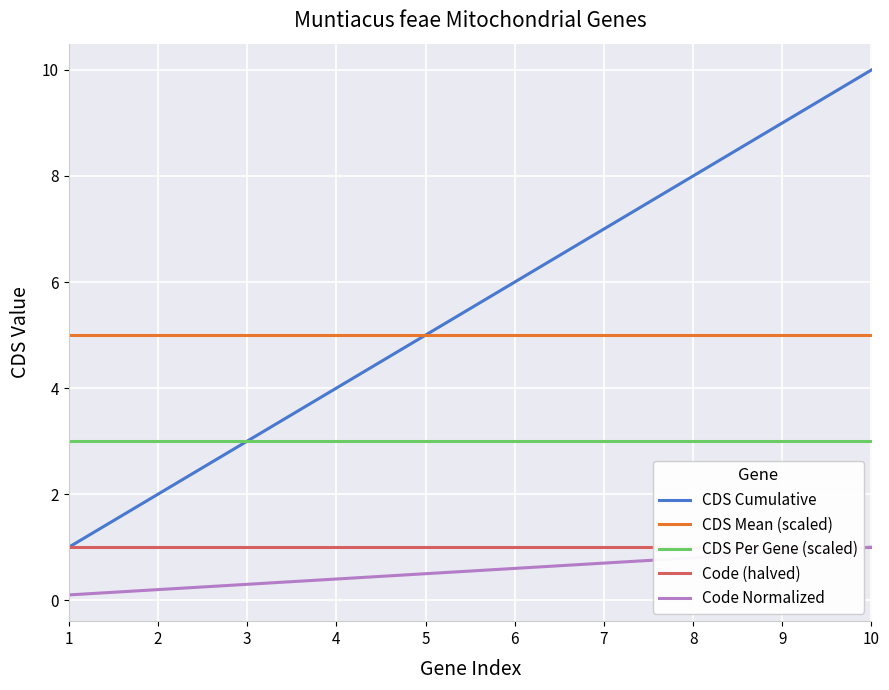

What is the difference between the highest and lowest values at 9?

8.1